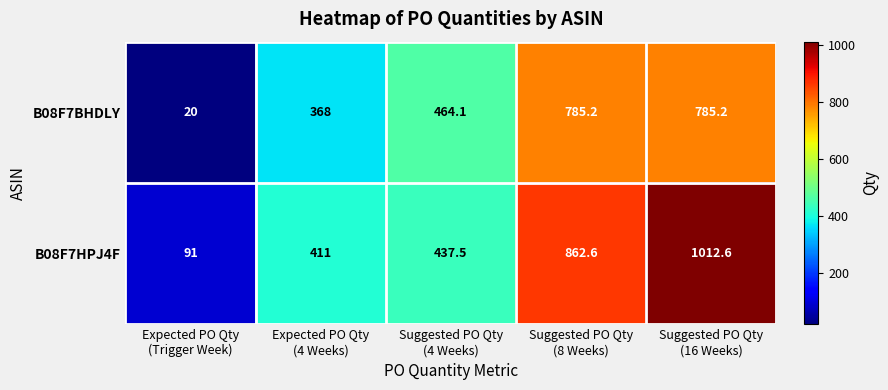

What is the sum of all B08F7HPJ4F values?

2814.7